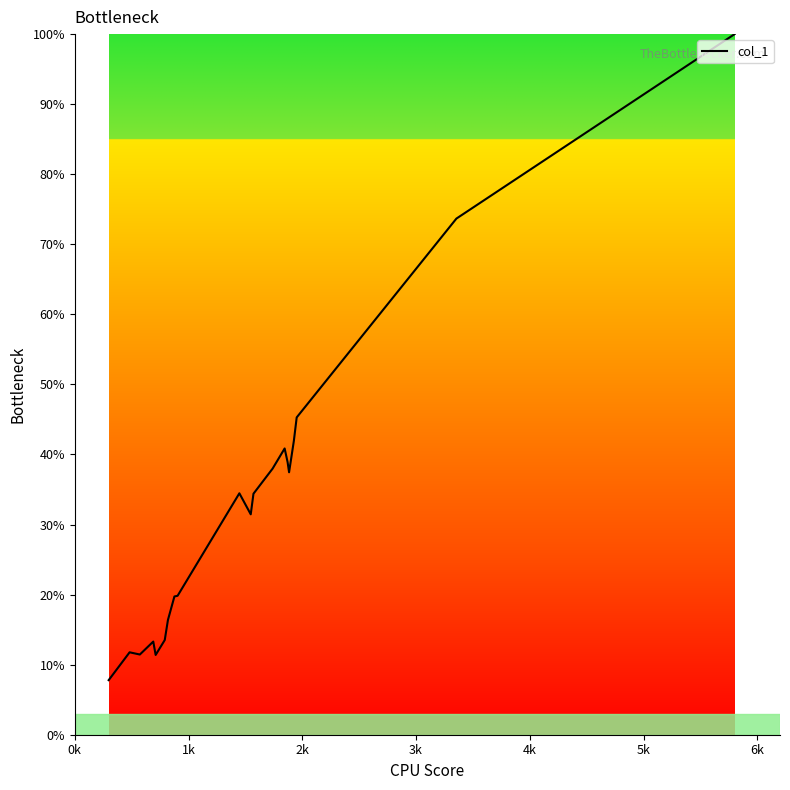

What is the minimum value shown in the chart?

7.8